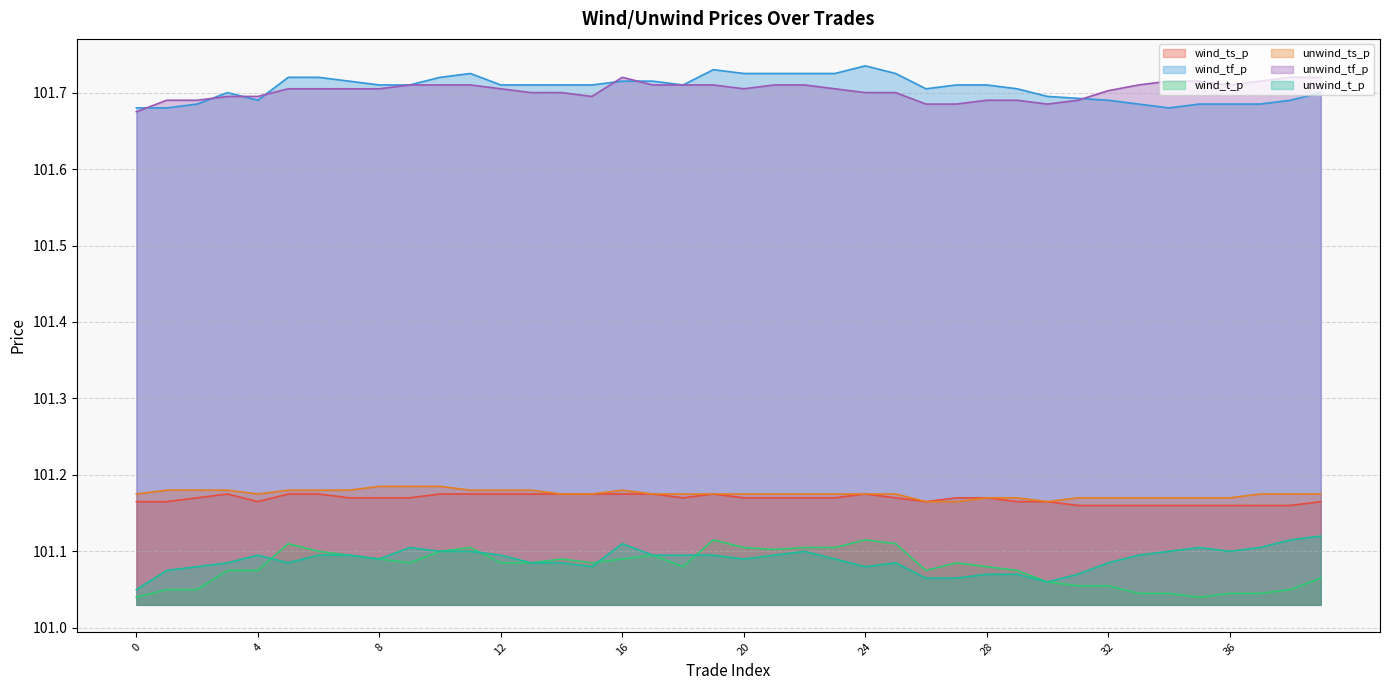

Reading left to right, transcribe all the data shown in this chart.

wind_ts_p: 0=101.2	1=101.2	2=101.2	3=101.2	4=101.2	5=101.2	6=101.2	7=101.2	8=101.2	9=101.2	10=101.2	11=101.2	12=101.2	13=101.2	14=101.2	15=101.2	16=101.2	17=101.2	18=101.2	19=101.2	20=101.2	21=101.2	22=101.2	23=101.2	24=101.2	25=101.2	26=101.2	27=101.2	28=101.2	29=101.2	30=101.2	31=101.2	32=101.2	33=101.2	34=101.2	35=101.2	36=101.2	37=101.2	38=101.2	39=101.2
wind_tf_p: 0=101.7	1=101.7	2=101.7	3=101.7	4=101.7	5=101.7	6=101.7	7=101.7	8=101.7	9=101.7	10=101.7	11=101.7	12=101.7	13=101.7	14=101.7	15=101.7	16=101.7	17=101.7	18=101.7	19=101.7	20=101.7	21=101.7	22=101.7	23=101.7	24=101.7	25=101.7	26=101.7	27=101.7	28=101.7	29=101.7	30=101.7	31=101.7	32=101.7	33=101.7	34=101.7	35=101.7	36=101.7	37=101.7	38=101.7	39=101.7
wind_t_p: 0=101.0	1=101.0	2=101.0	3=101.1	4=101.1	5=101.1	6=101.1	7=101.1	8=101.1	9=101.1	10=101.1	11=101.1	12=101.1	13=101.1	14=101.1	15=101.1	16=101.1	17=101.1	18=101.1	19=101.1	20=101.1	21=101.1	22=101.1	23=101.1	24=101.1	25=101.1	26=101.1	27=101.1	28=101.1	29=101.1	30=101.1	31=101.1	32=101.1	33=101.0	34=101.0	35=101.0	36=101.0	37=101.0	38=101.0	39=101.1
unwind_ts_p: 0=101.2	1=101.2	2=101.2	3=101.2	4=101.2	5=101.2	6=101.2	7=101.2	8=101.2	9=101.2	10=101.2	11=101.2	12=101.2	13=101.2	14=101.2	15=101.2	16=101.2	17=101.2	18=101.2	19=101.2	20=101.2	21=101.2	22=101.2	23=101.2	24=101.2	25=101.2	26=101.2	27=101.2	28=101.2	29=101.2	30=101.2	31=101.2	32=101.2	33=101.2	34=101.2	35=101.2	36=101.2	37=101.2	38=101.2	39=101.2
unwind_tf_p: 0=101.7	1=101.7	2=101.7	3=101.7	4=101.7	5=101.7	6=101.7	7=101.7	8=101.7	9=101.7	10=101.7	11=101.7	12=101.7	13=101.7	14=101.7	15=101.7	16=101.7	17=101.7	18=101.7	19=101.7	20=101.7	21=101.7	22=101.7	23=101.7	24=101.7	25=101.7	26=101.7	27=101.7	28=101.7	29=101.7	30=101.7	31=101.7	32=101.7	33=101.7	34=101.7	35=101.7	36=101.7	37=101.7	38=101.7	39=101.7
unwind_t_p: 0=101.0	1=101.1	2=101.1	3=101.1	4=101.1	5=101.1	6=101.1	7=101.1	8=101.1	9=101.1	10=101.1	11=101.1	12=101.1	13=101.1	14=101.1	15=101.1	16=101.1	17=101.1	18=101.1	19=101.1	20=101.1	21=101.1	22=101.1	23=101.1	24=101.1	25=101.1	26=101.1	27=101.1	28=101.1	29=101.1	30=101.1	31=101.1	32=101.1	33=101.1	34=101.1	35=101.1	36=101.1	37=101.1	38=101.1	39=101.1